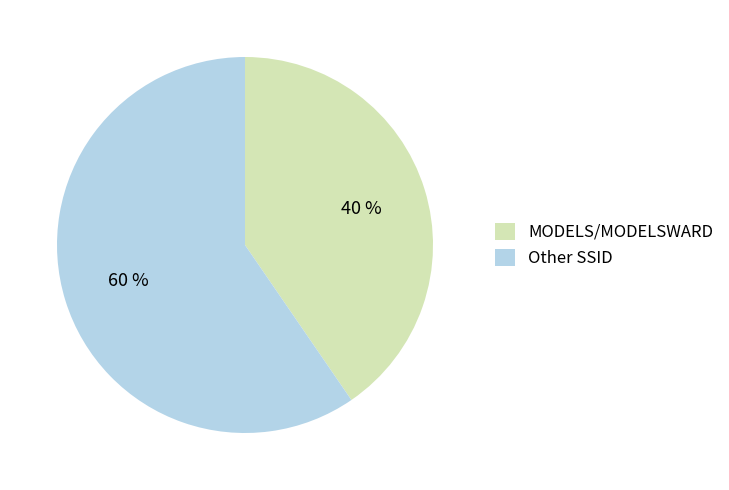

What percentage is the Other SSID slice, to the nearest percent?

60%